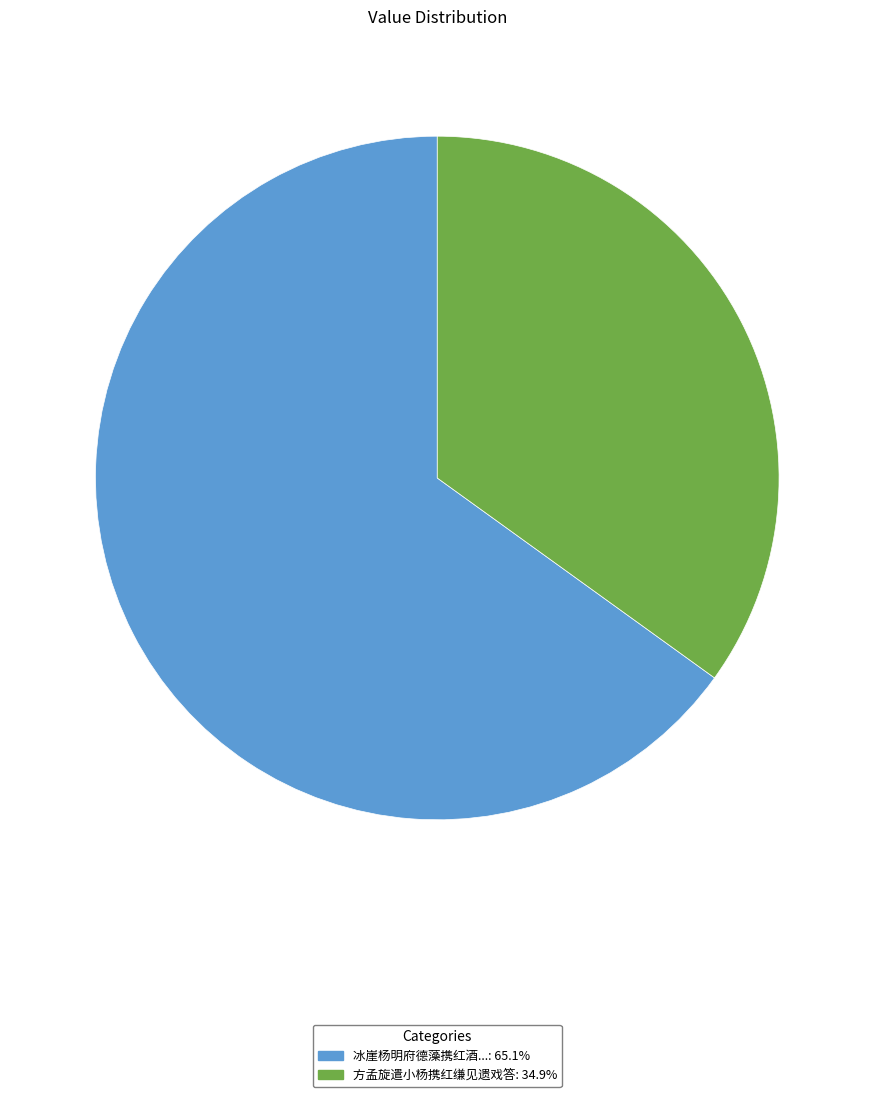

Is there any slice that represents more than half of the pie?

Yes